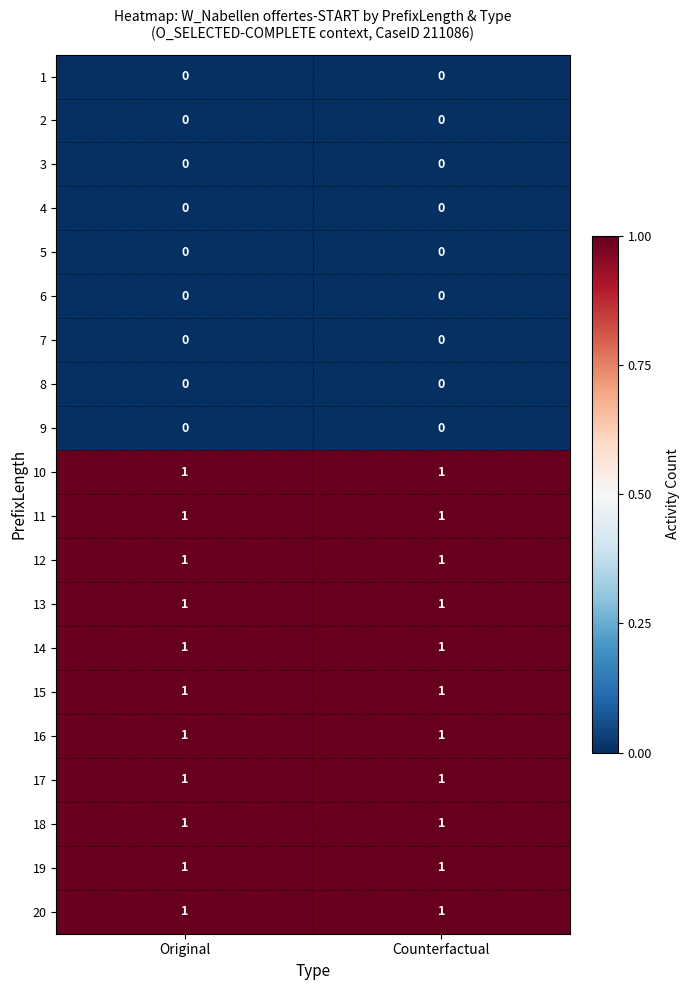

What is the total value across all series at Original?

11